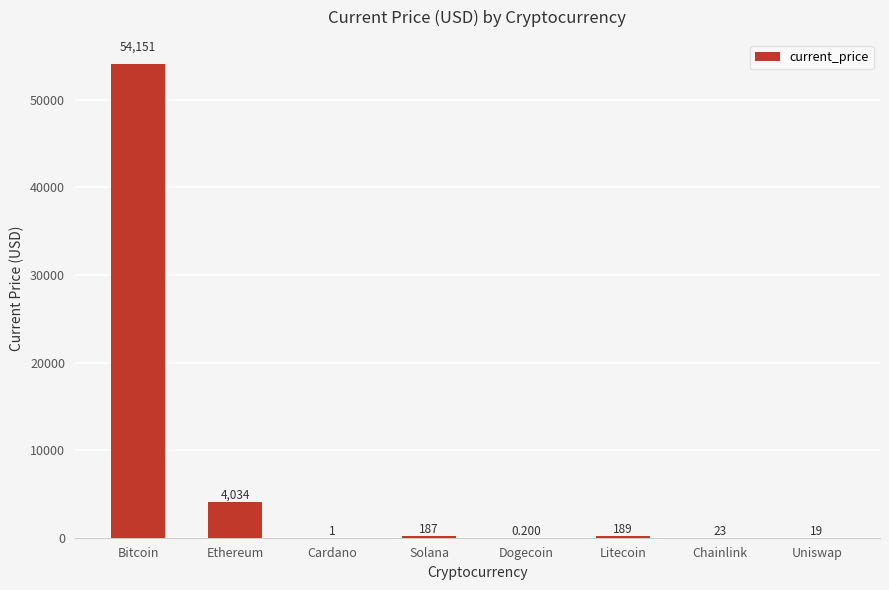

At which label does the data first exceed 186?

Bitcoin